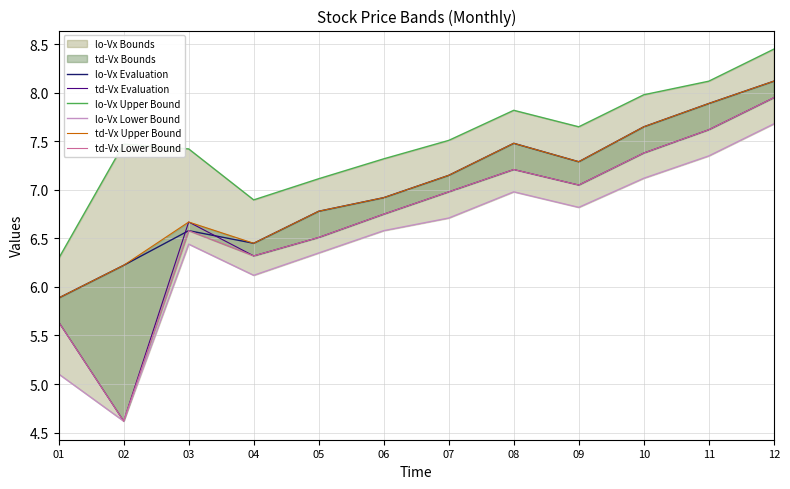

True or false: lo-Vx Upper Bound has a value of 8.1 at 11.

True